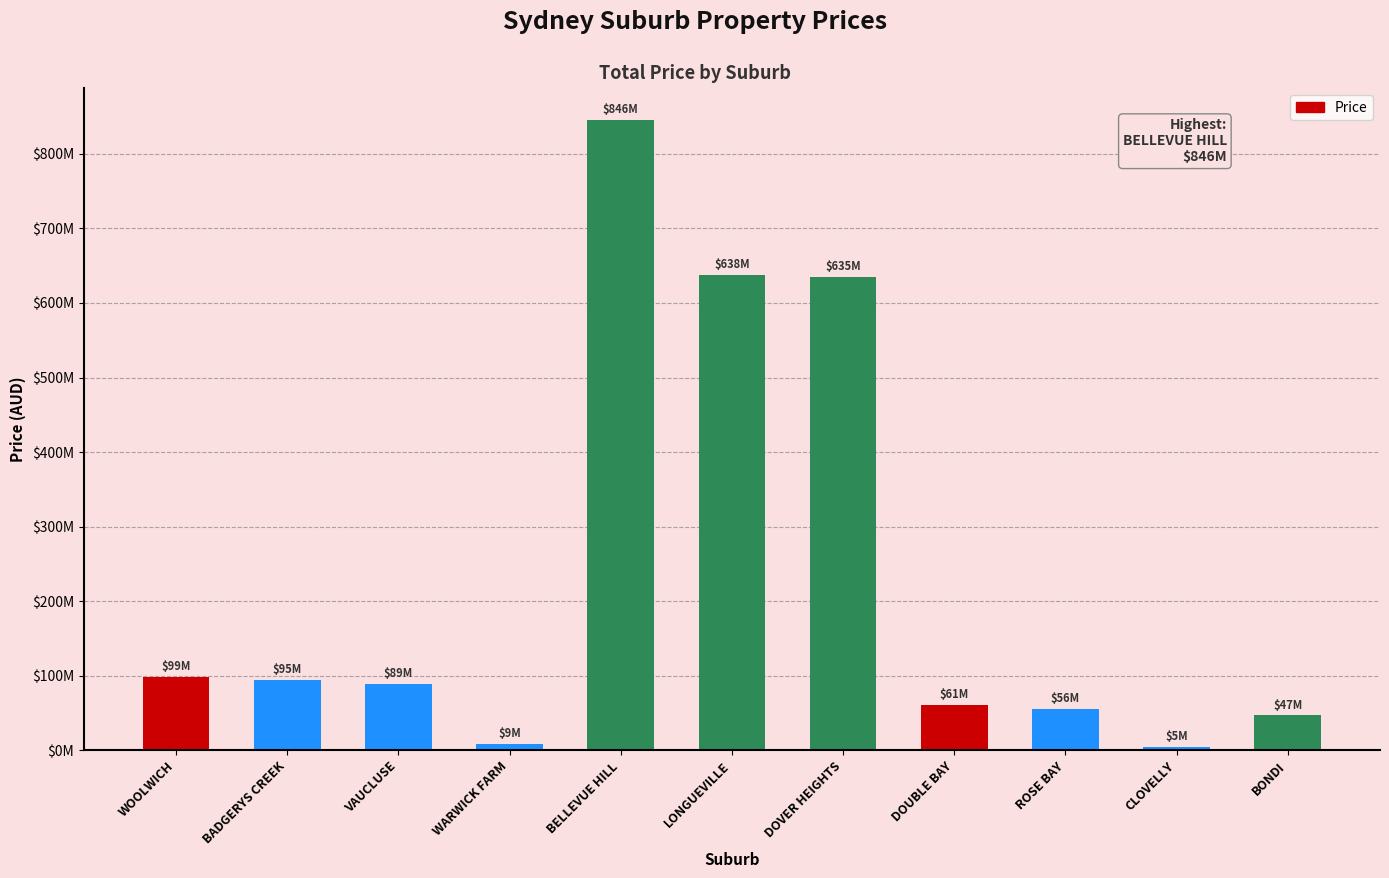

What is the ratio of the value at DOVER HEIGHTS to the value at VAUCLUSE?

7.1